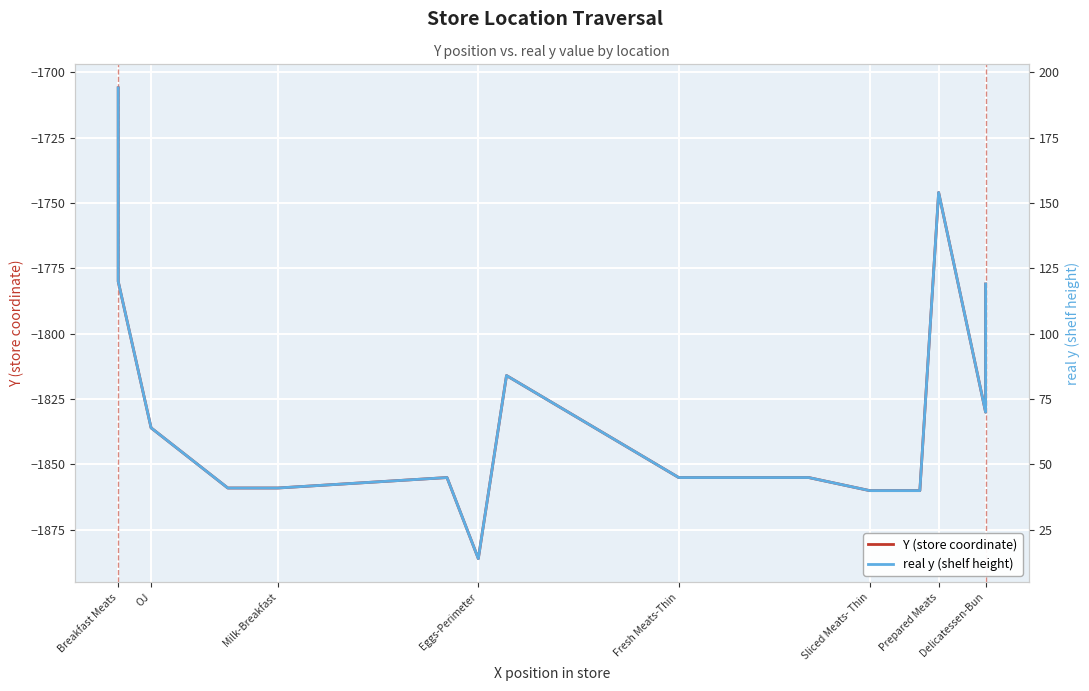

What is the difference between the maximum and minimum values in the real y (shelf height) series?

180